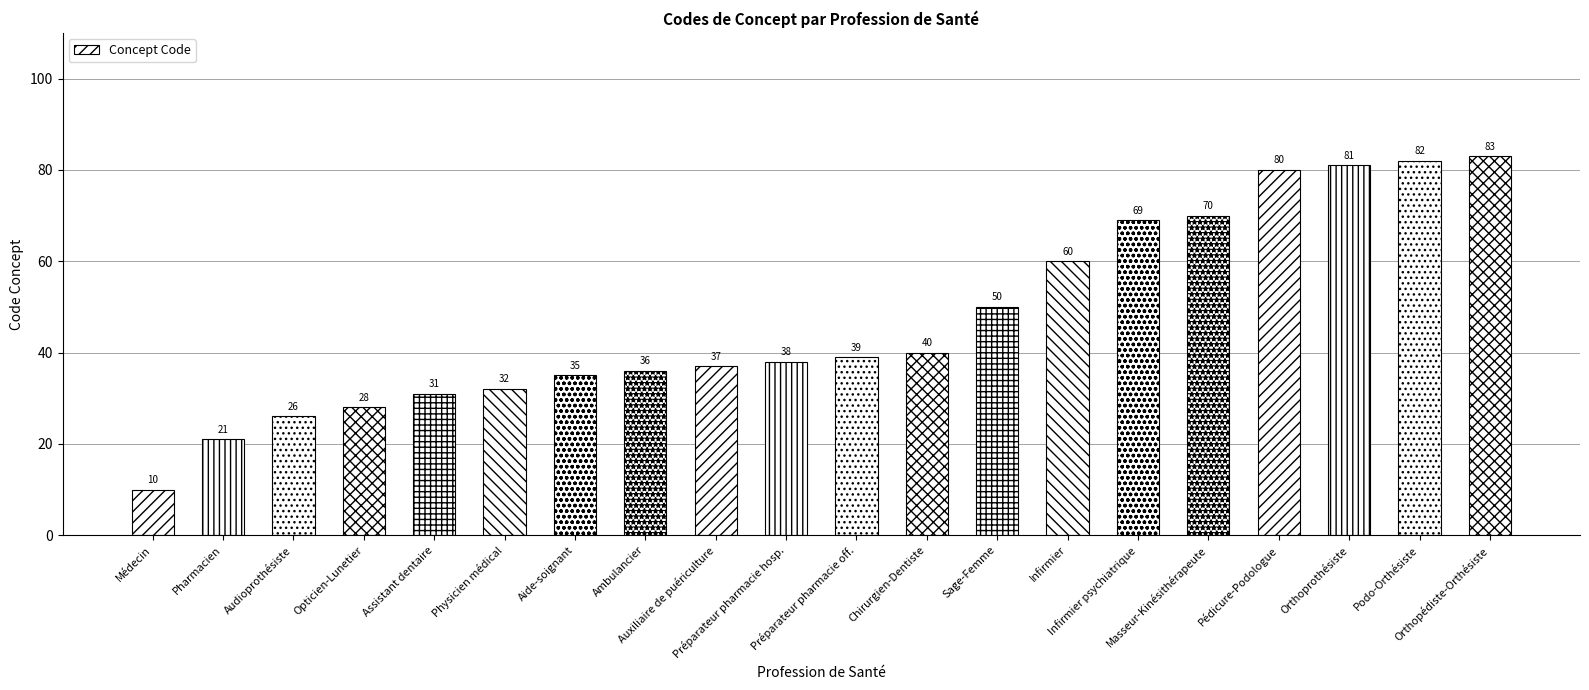

How many data points are less than 39?

10